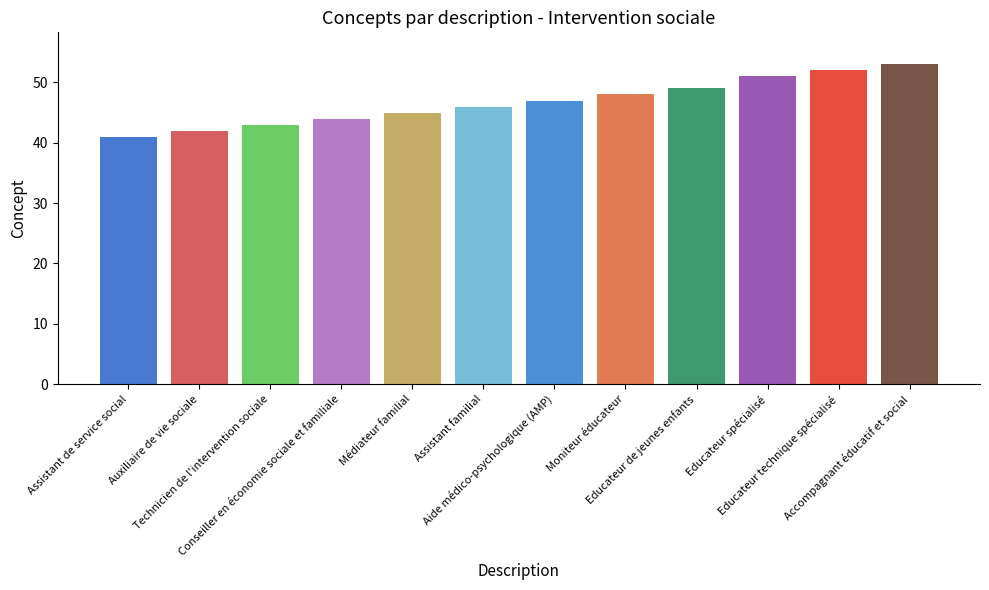

Which category has the lowest value across all series?

Assistant de service social